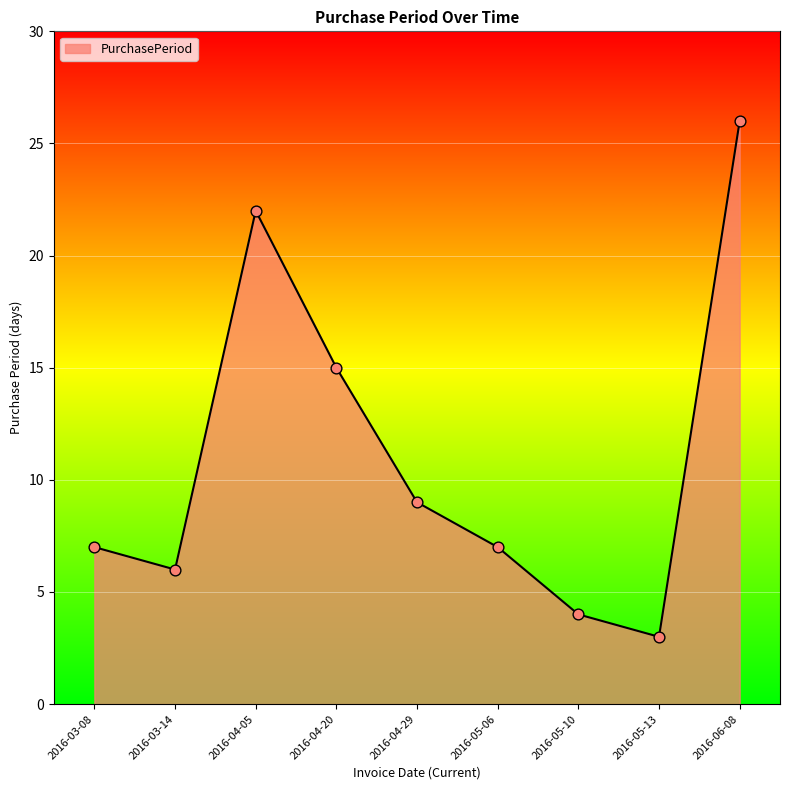

Which has a higher value, 2016-06-08 or 2016-05-10?

2016-06-08